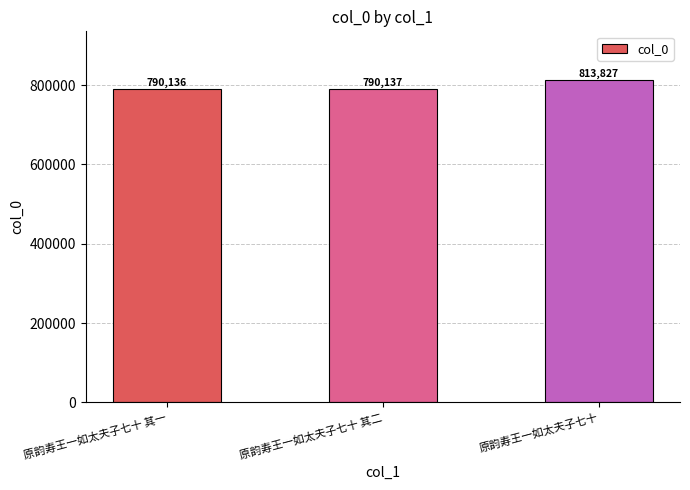

True or false: the data shows 790136 at 原韵寿王一如太夫子七十 其一.

True